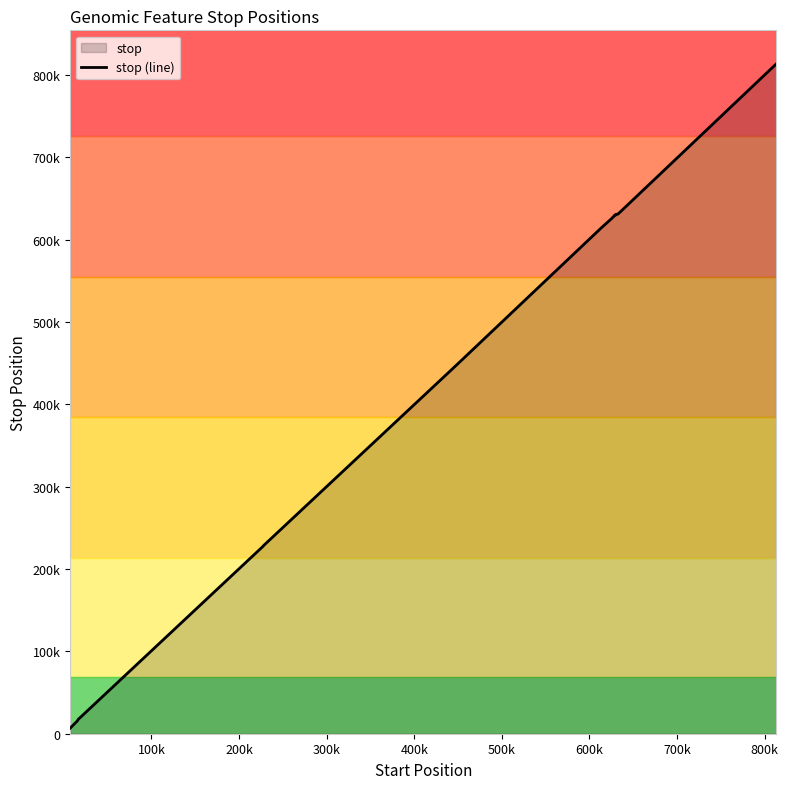

How many lines are shown in the chart?

1